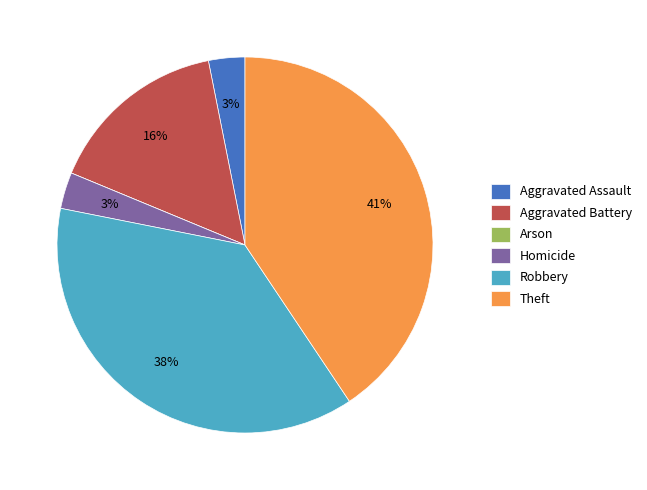

To the nearest percent, what percentage of the pie is Aggravated Assault?

3%